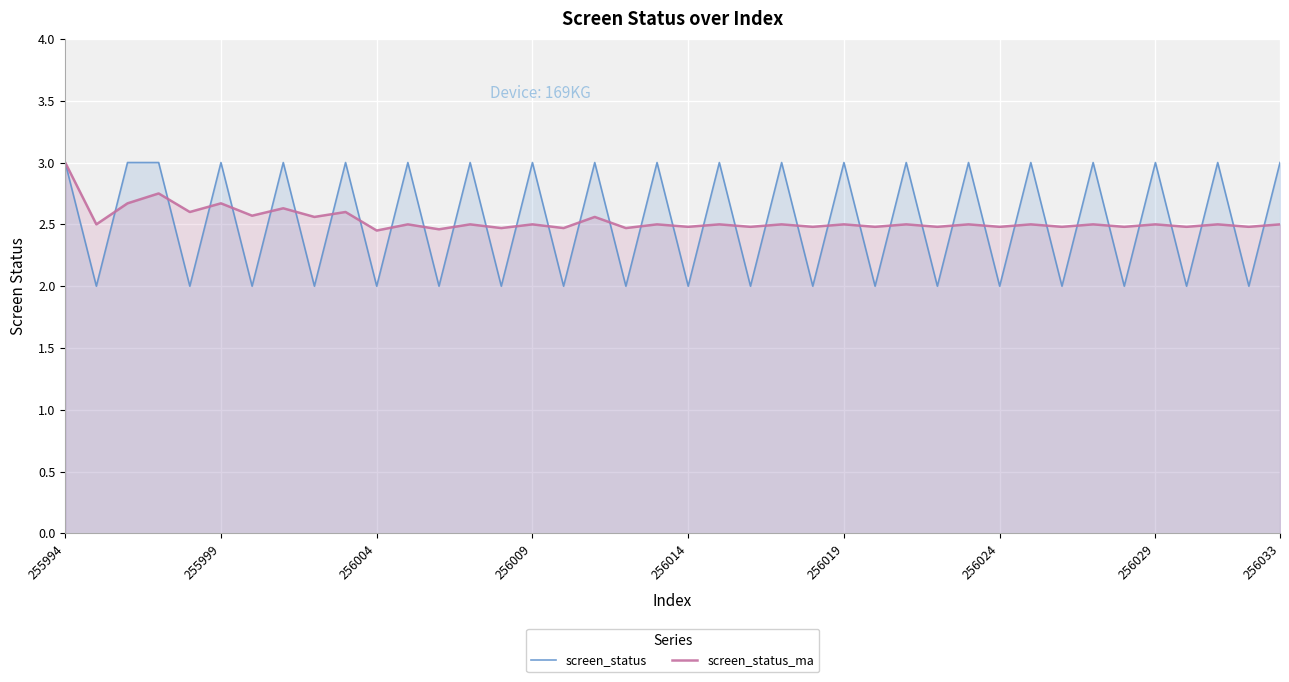

What position from the right is 23?

17